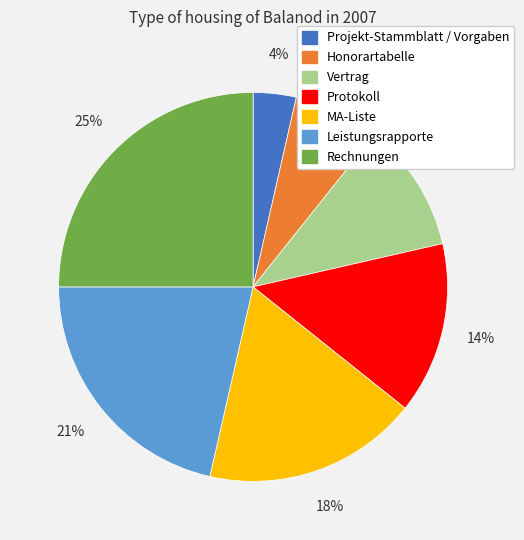

Which slice is the largest?

Rechnungen